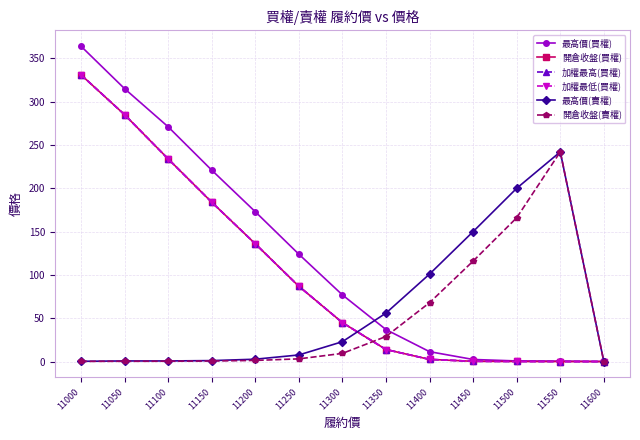

Is this an area chart (filled region under the line)?

No